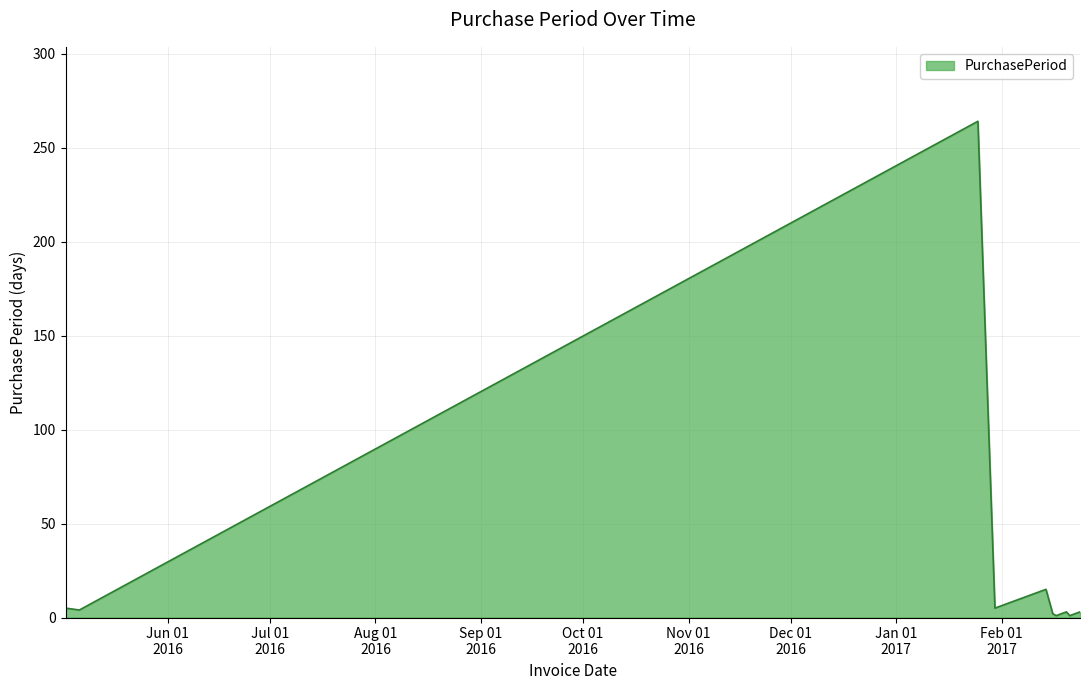

What is the maximum value shown in the chart?

264